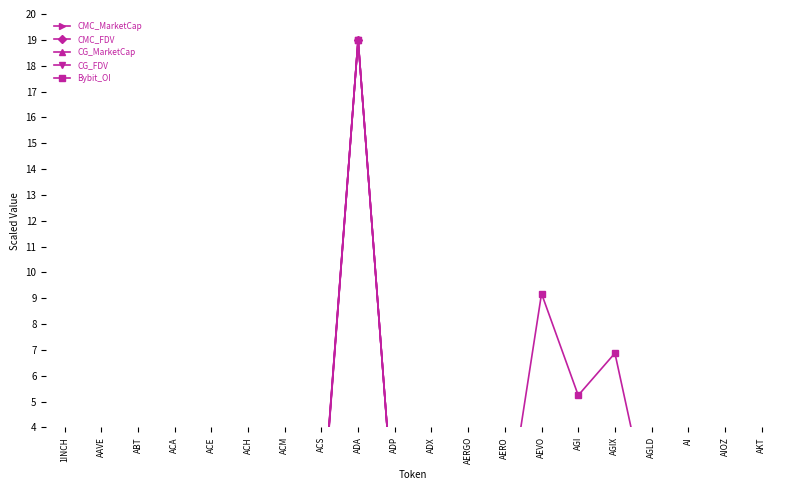

What are all the series names shown in the legend?

CMC_MarketCap, CMC_FDV, CG_MarketCap, CG_FDV, Bybit_OI